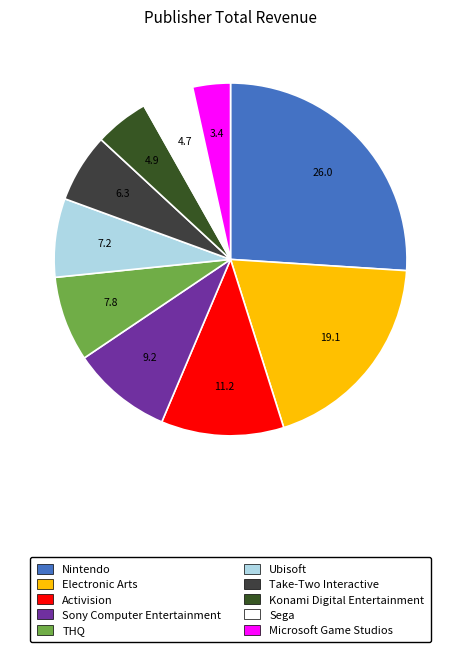

To the nearest percent, what is the difference between the Take-Two Interactive and Microsoft Game Studios slice percentages?

3%